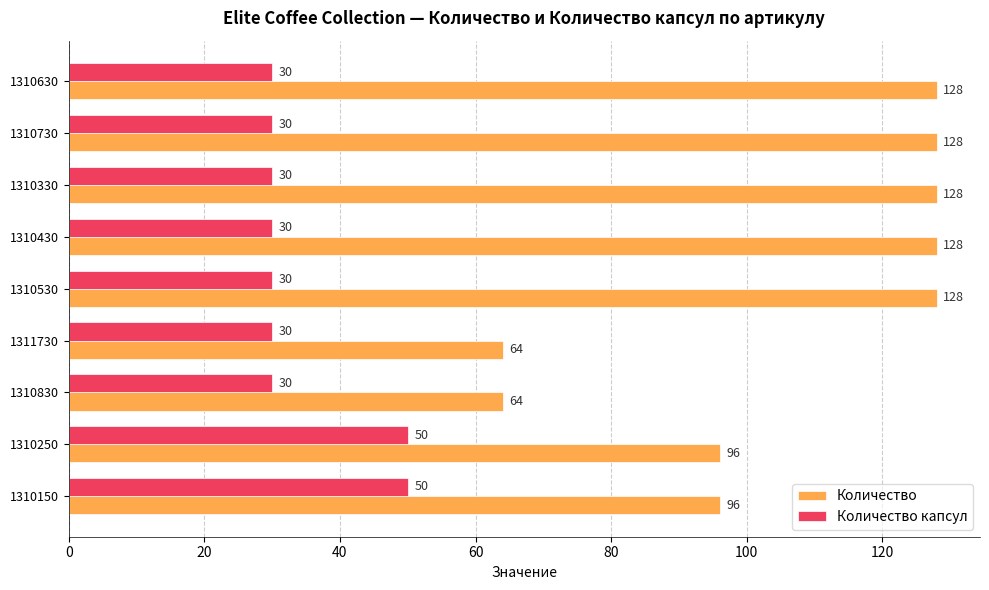

What is the smallest value displayed?

30